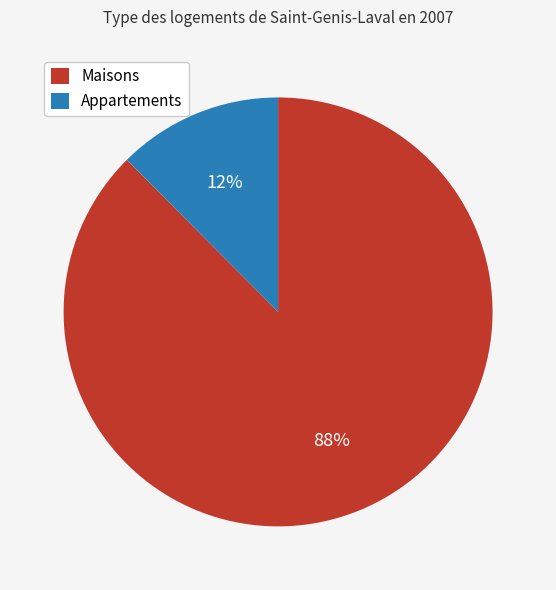

Count the number of slices in the pie.

2